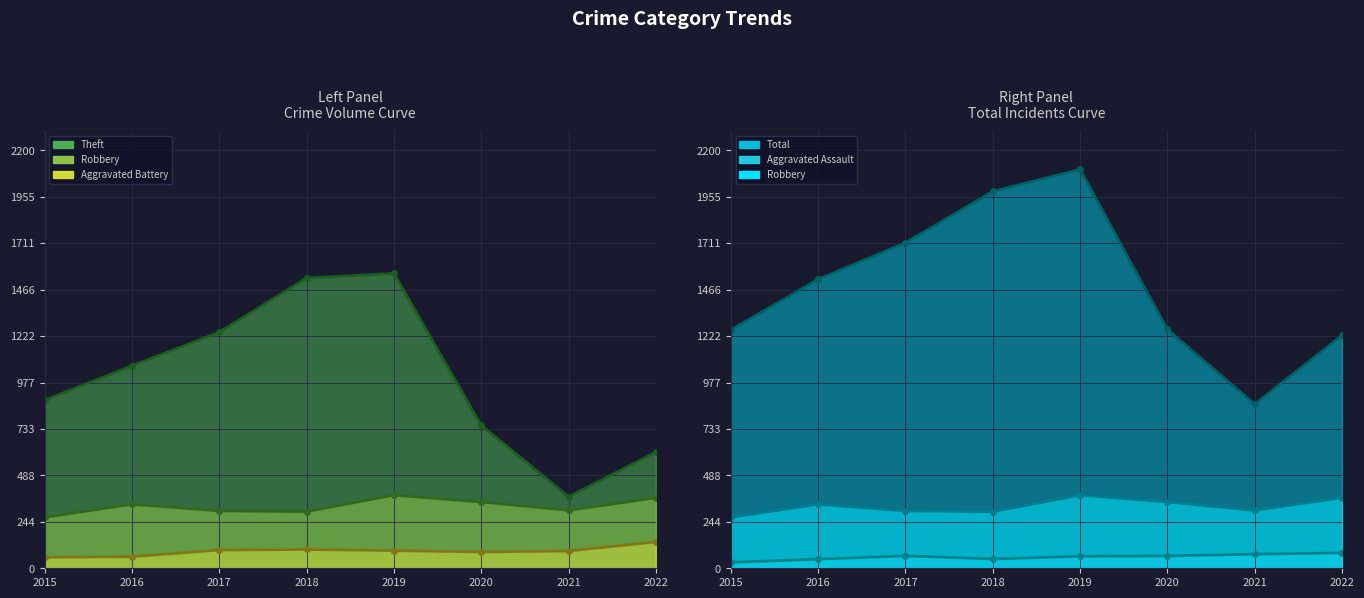

Reading right to left, list all the values displayed in this chart.

Theft line: 2022=611	2021=377	2020=752	2019=1552	2018=1528	2017=1243	2016=1066	2015=885
Robbery line: 2022=371	2021=305	2020=349	2019=385	2018=298	2017=302	2016=337	2015=268
Aggravated Battery line: 2022=139	2021=91	2020=86	2019=93	2018=99	2017=96	2016=61	2015=58
Total line: 2022=1227	2021=864	2020=1258	2019=2100	2018=1984	2017=1714	2016=1521	2015=1255
Aggravated Assault line: 2022=81	2021=74	2020=65	2019=63	2018=49	2017=65	2016=48	2015=31